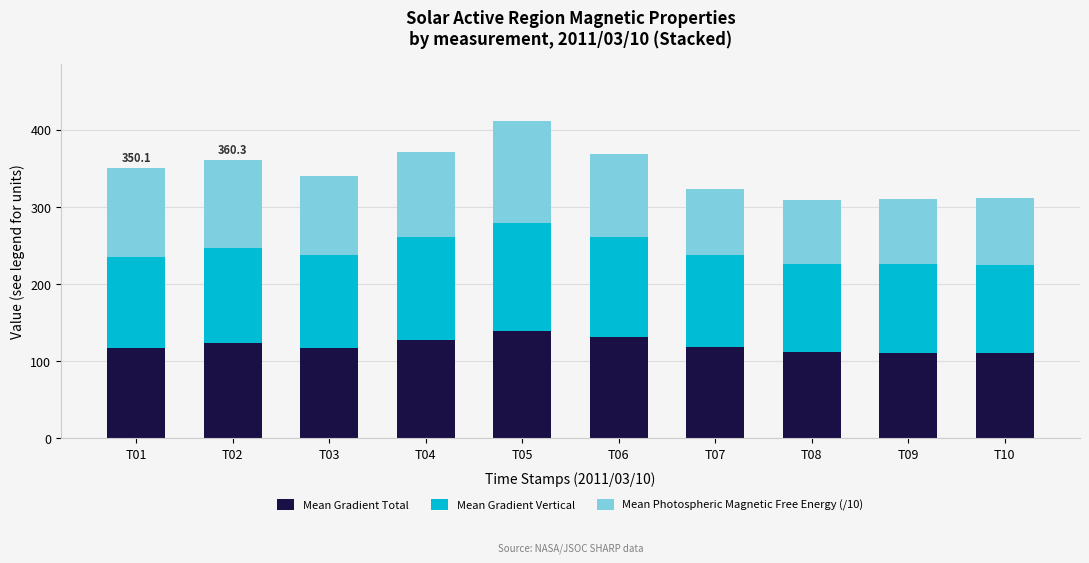

What is the lowest value of the Mean Gradient Total series?

110.1